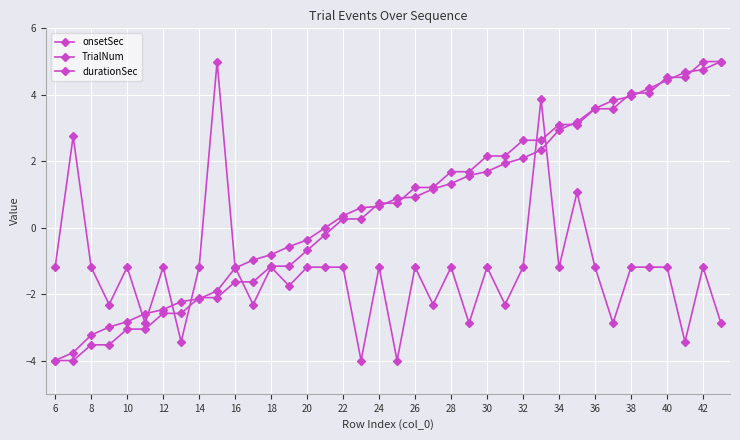

Reading right to left, extract all data points from this chart.

onsetSec: 5.0	4.8	4.7	4.4	4.2	4.0	3.8	3.6	3.2	2.9	2.3	2.1	1.9	1.7	1.6	1.3	1.2	0.9	0.9	0.6	0.6	0.4	-0.0	-0.4	-0.6	-0.8	-1.0	-1.2	-1.9	-2.1	-2.2	-2.5	-2.6	-2.8	-3.0	-3.2	-3.8	-4.0
TrialNum: 5.0	5.0	4.5	4.5	4.1	4.1	3.6	3.6	3.1	3.1	2.6	2.6	2.2	2.2	1.7	1.7	1.2	1.2	0.7	0.7	0.3	0.3	-0.2	-0.7	-1.2	-1.2	-1.6	-1.6	-2.1	-2.1	-2.6	-2.6	-3.1	-3.1	-3.5	-3.5	-4.0	-4.0
durationSec: -2.9	-1.2	-3.4	-1.2	-1.2	-1.2	-2.9	-1.2	1.1	-1.2	3.9	-1.2	-2.3	-1.2	-2.9	-1.2	-2.3	-1.2	-4.0	-1.2	-4.0	-1.2	-1.2	-1.2	-1.8	-1.2	-2.3	-1.2	5.0	-1.2	-3.4	-1.2	-2.9	-1.2	-2.3	-1.2	2.8	-1.2